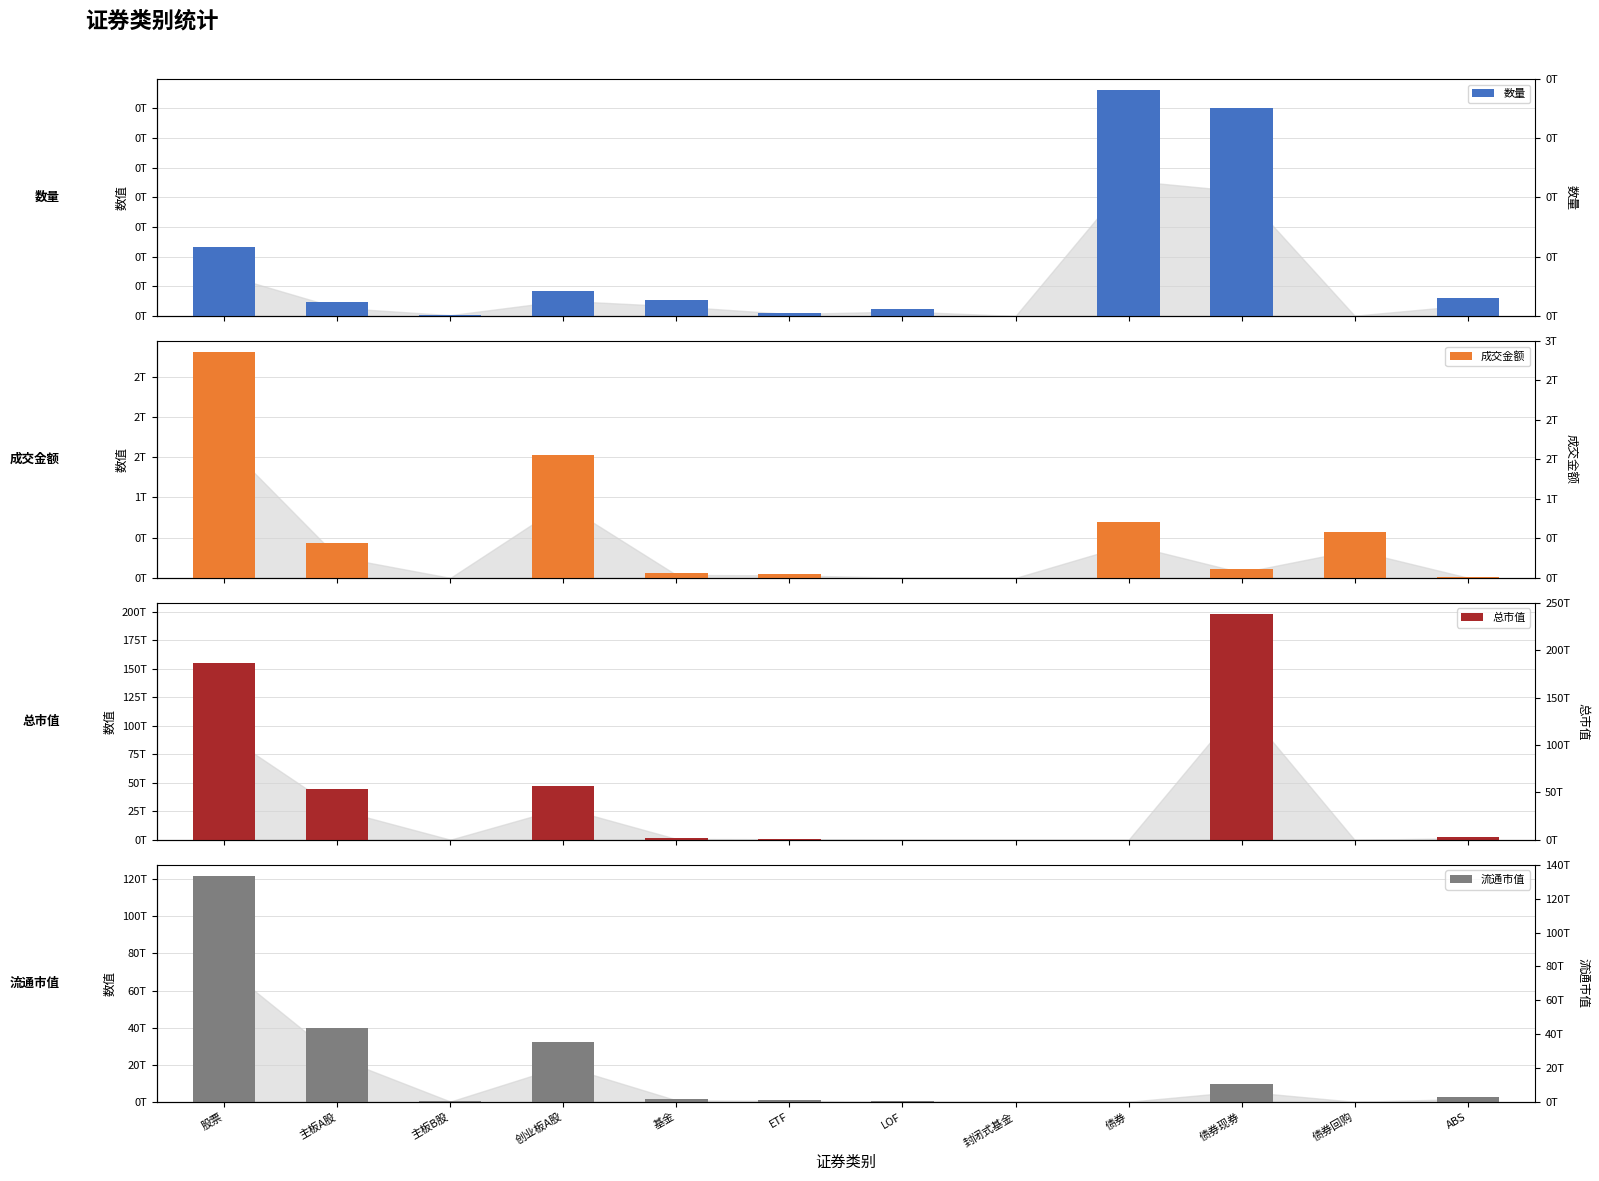

Is the value of 数量 at 股票 greater than the value of 成交金额 at 主板A股?

No